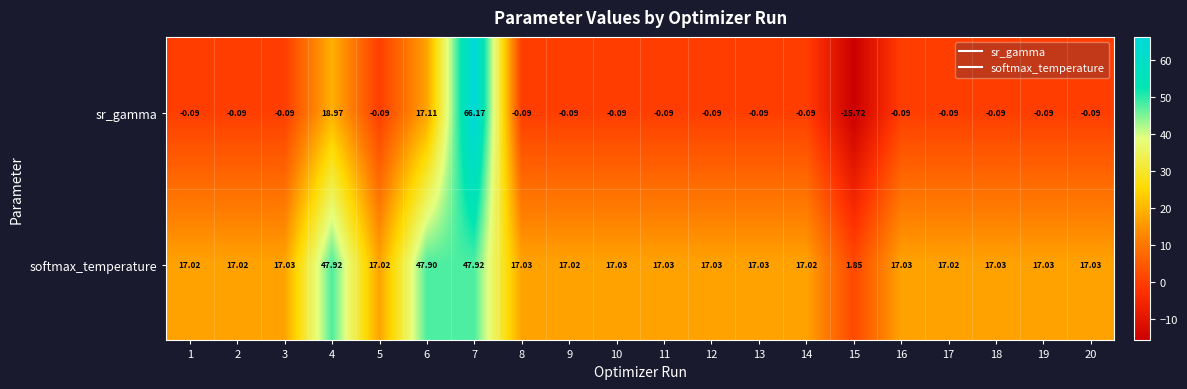

Is the value of sr_gamma at 20 greater than the value of softmax_temperature at 15?

No